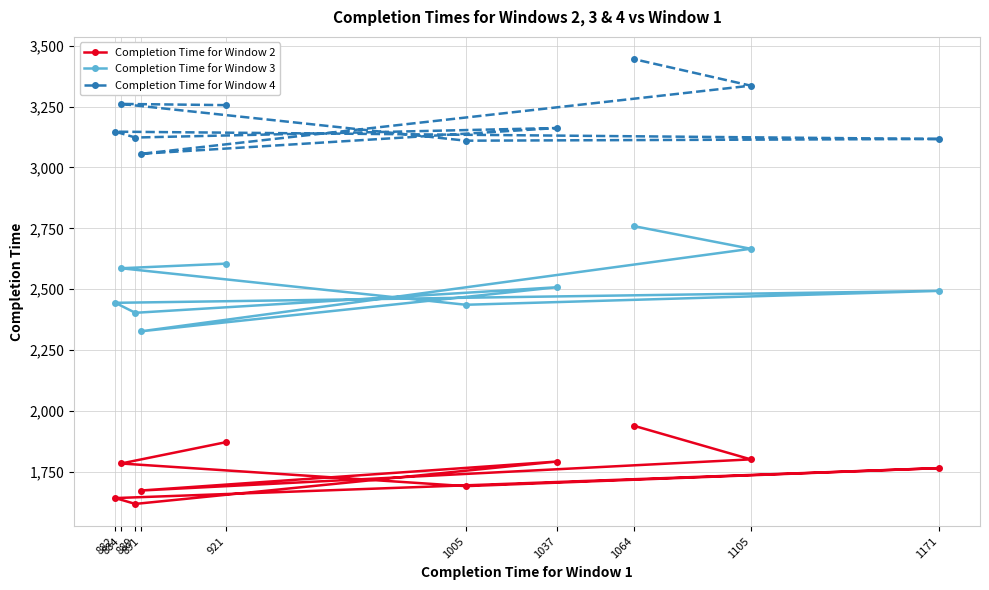

Which label corresponds to the largest value in the chart?

1064